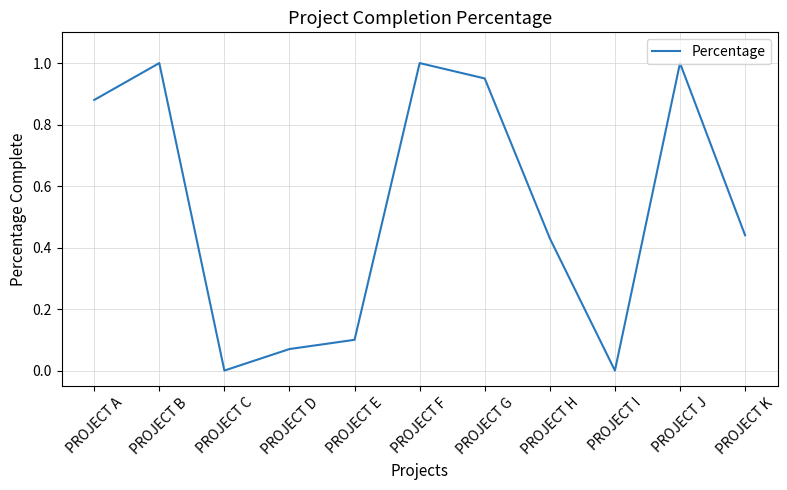

What is the greatest value displayed?

1.0